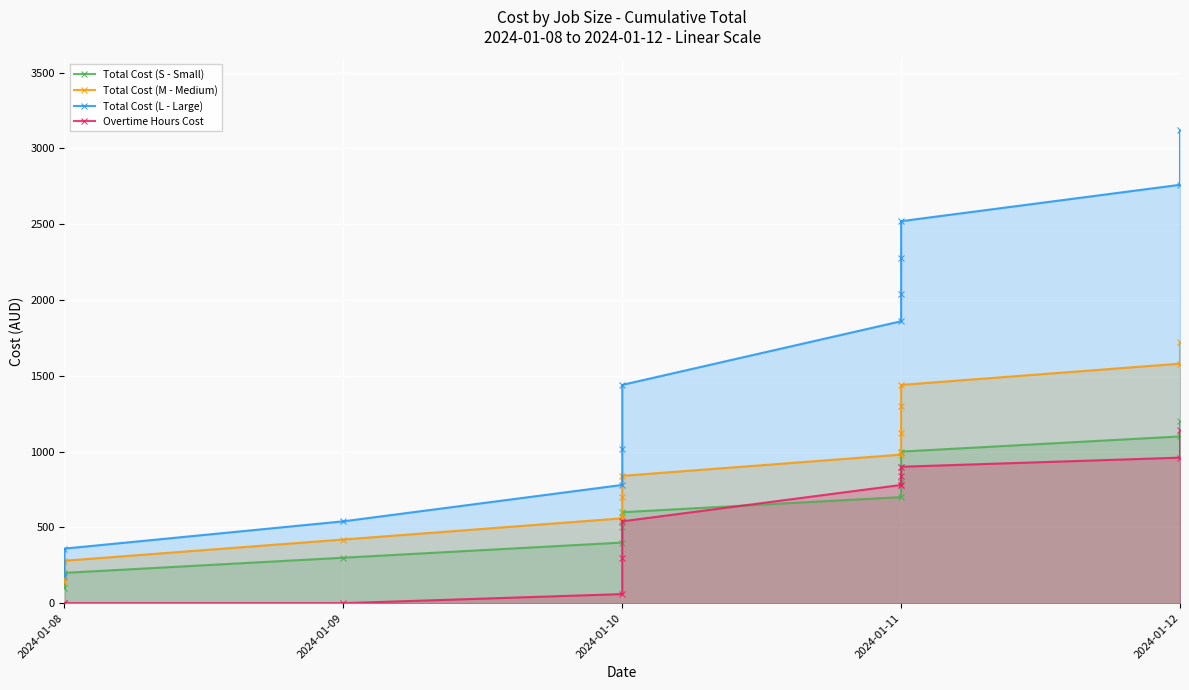

What is the lowest value of the Total Cost (S - Small) series?

100